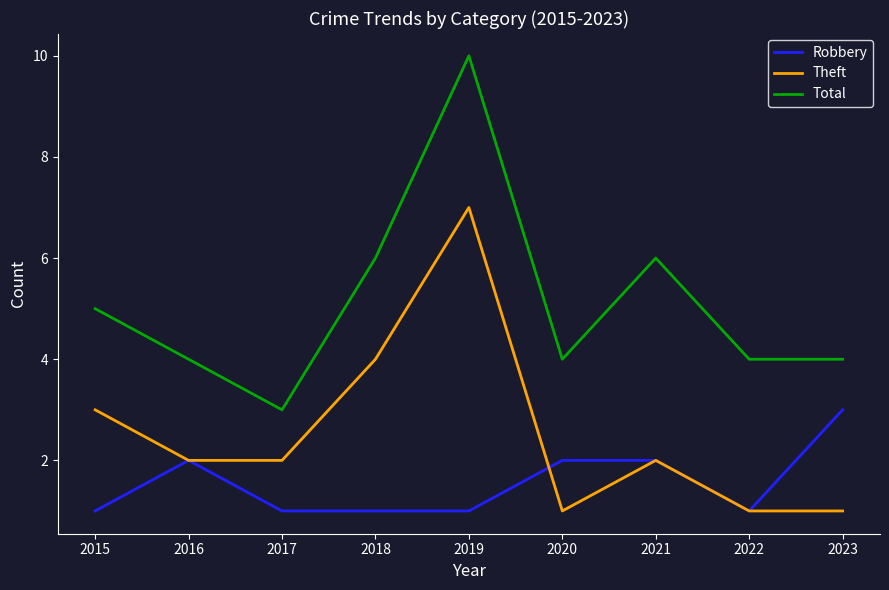

What is the difference between the highest and lowest values at 2019?

9